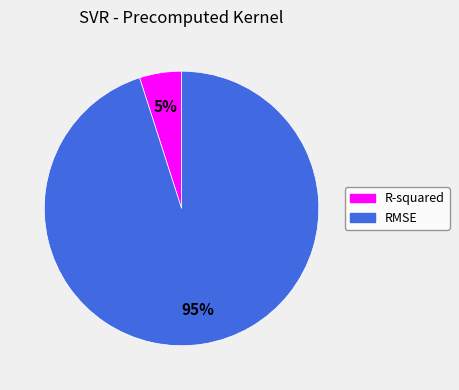

True or false: R-squared accounts for 5% of the total.

True